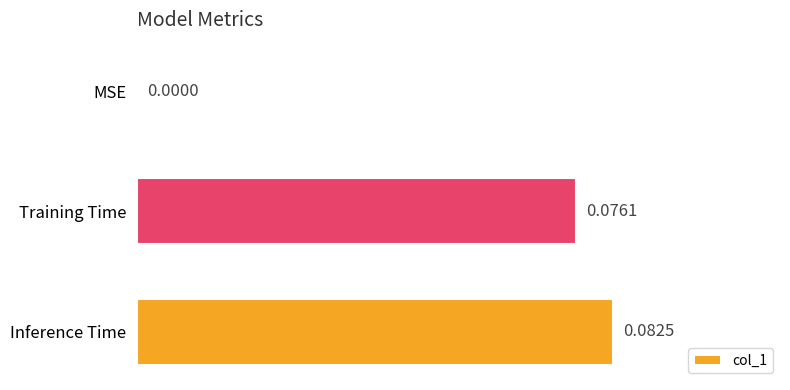

How many categories are shown in the chart?

3